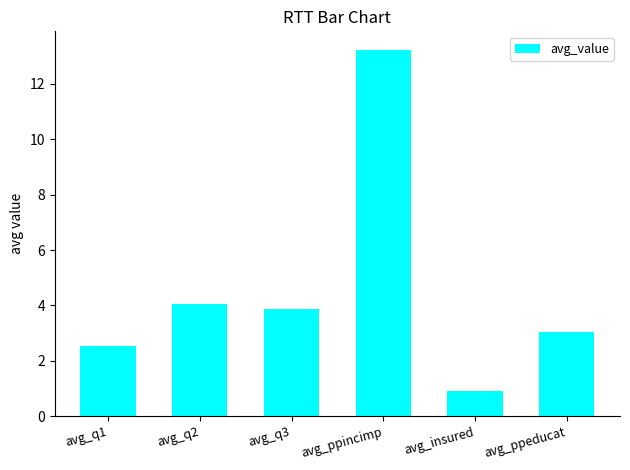

What is the value of the 2nd bar from the left?

4.0